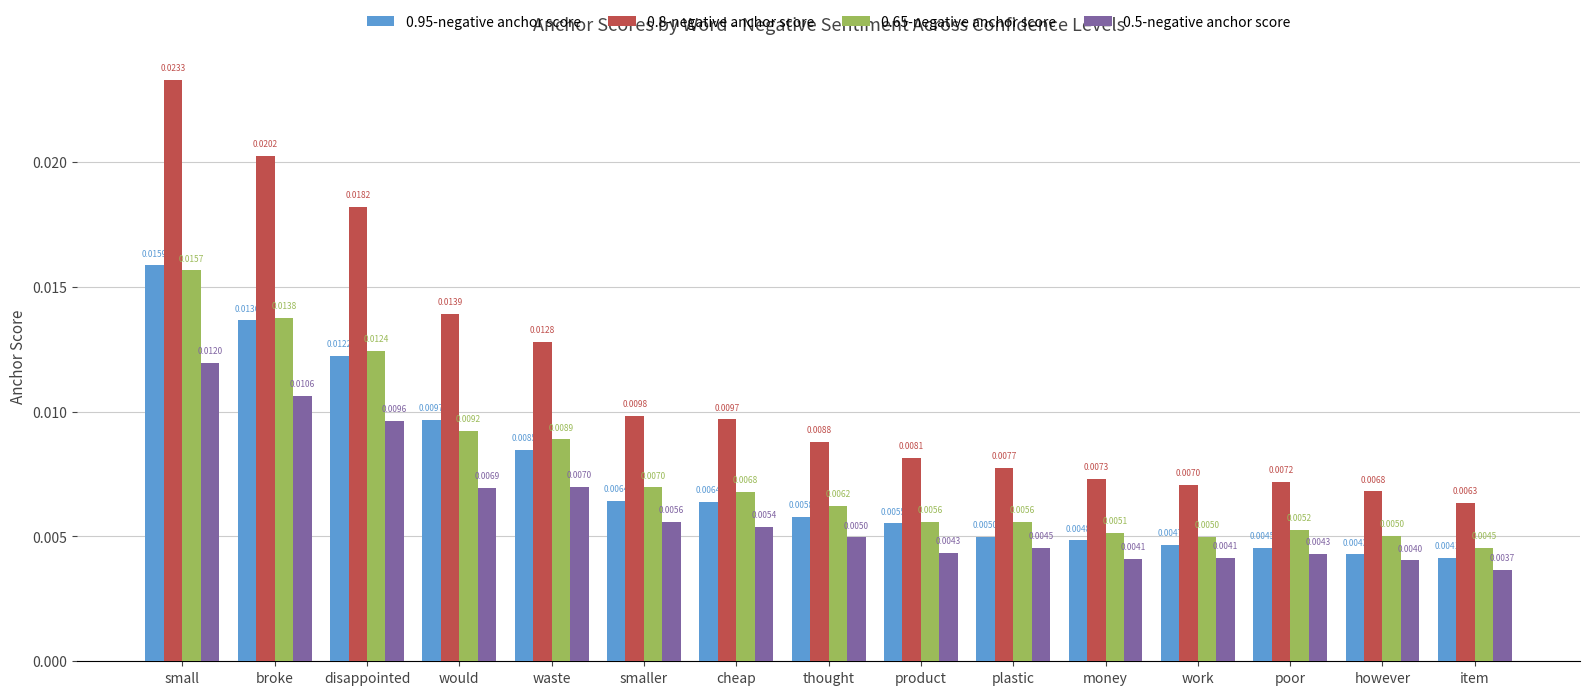

Which category has the highest value in the 0.95-negative anchor score series?

small